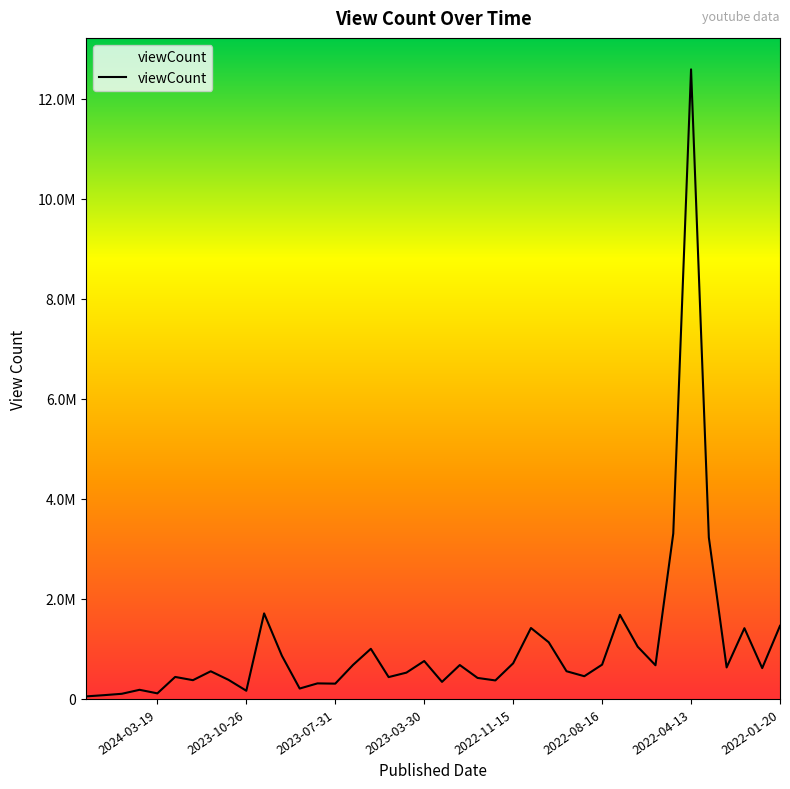

Is it true that the value at 2024-03-19 is 183218?

False